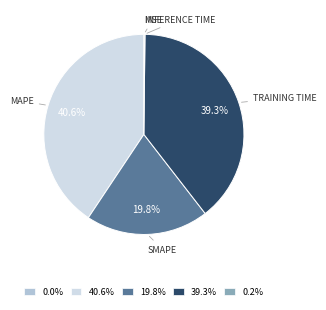

Does any single category account for the majority?

No